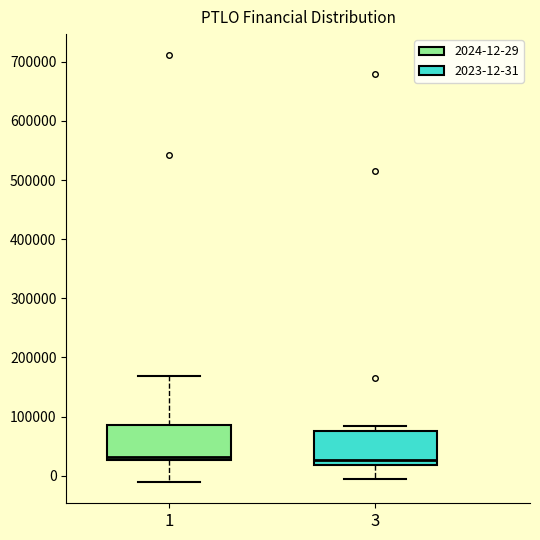

Reading left to right, read every box against the y-axis: the position of its median line, the range the box covers, and the ends of its whiskers. The values are not printed on the chart, so give them approximately, as read against the axis.

1: median 30000 (just above the box's lower edge), box 30000 to 90000, whiskers -10000 to 170000
3: median 30000, box 20000 to 80000, whiskers 0 to 80000 (just above the box's upper edge)